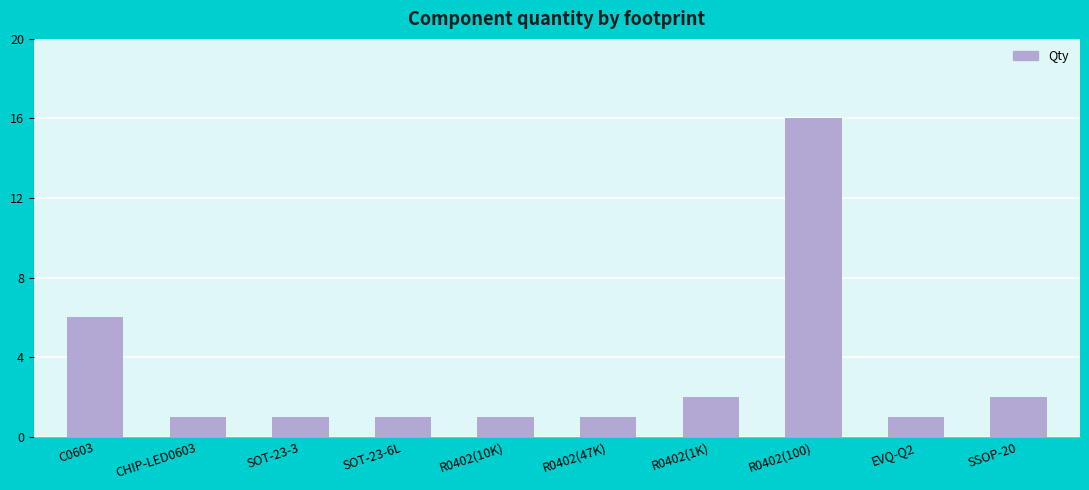

What is the label of the 3rd bar from the right?

R0402(100)